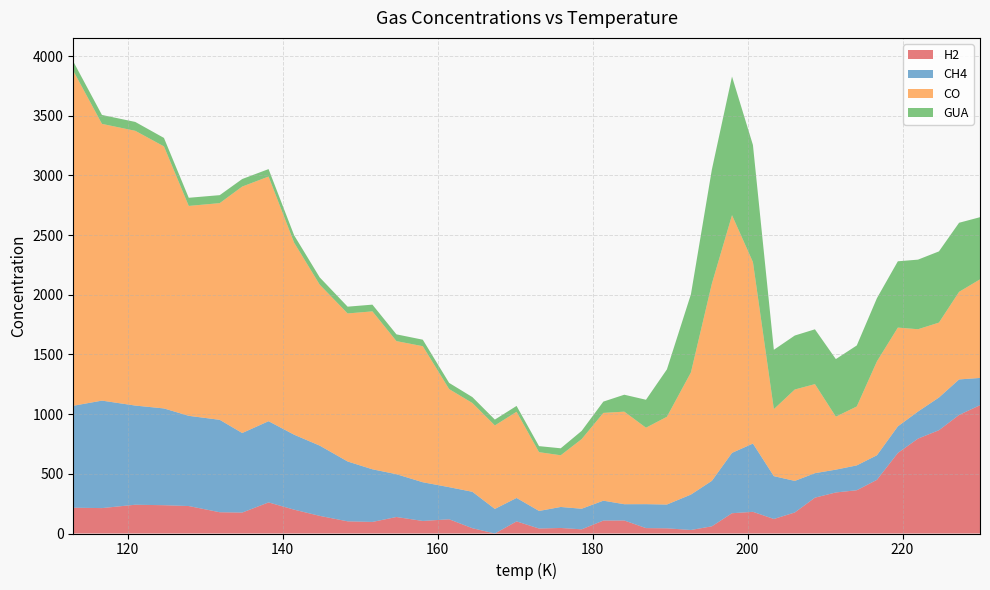

Reading left to right, transcribe all the data shown in this chart.

H2: 216.2	212.9	241.1	237.1	230.1	178.2	175.4	260.6	199.7	147.7	102.0	97.0	138.2	105.1	119.2	44.4	0.0	101.5	41.7	46.4	35.0	108.5	109.0	45.3	43.4	29.6	60.2	170.0	181.6	121.8	176.1	300.4	343.9	362.5	449.8	675.0	795.1	865.4	993.4	1075.1
CH4: 854.1	900.5	831.0	810.8	755.9	774.3	666.6	680.4	628.0	588.7	501.5	441.0	358.7	324.4	269.0	305.1	205.9	196.4	147.3	176.0	172.5	166.6	136.4	200.6	199.3	296.7	381.0	505.7	572.0	358.9	264.7	205.1	191.2	208.2	205.9	222.8	226.9	273.8	297.5	228.3
CO: 2806.3	2318.8	2302.1	2195.6	1758.7	1815.8	2065.0	2049.9	1608.8	1348.5	1240.3	1323.2	1115.0	1140.0	821.8	743.8	699.5	721.9	492.5	433.1	583.4	735.4	775.4	640.6	735.4	1023.9	1651.8	1991.6	1520.5	561.4	765.8	746.3	443.9	493.8	786.6	827.5	689.5	627.9	733.8	826.0
GUA: 78.3	74.9	74.4	70.9	68.3	66.8	63.3	62.5	62.0	61.2	56.8	56.4	56.8	54.4	51.9	49.5	49.1	49.1	50.6	58.5	68.9	94.8	142.0	234.2	397.2	654.7	956.4	1161.7	981.2	497.2	452.4	459.1	482.4	511.2	529.7	555.5	583.1	596.7	578.9	520.8